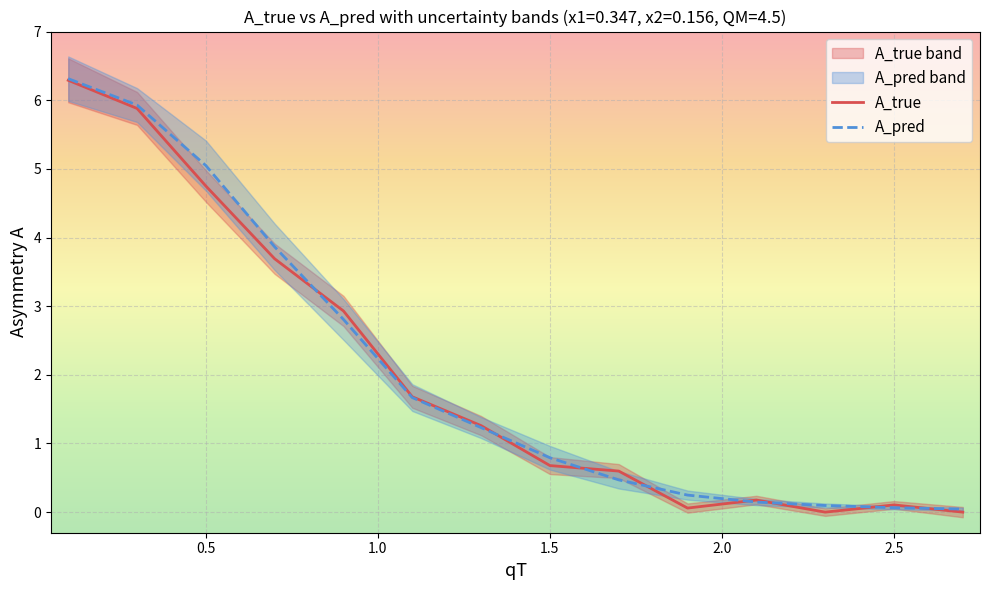

The value of A_true at 1.5 is 0.7. True or false?

True